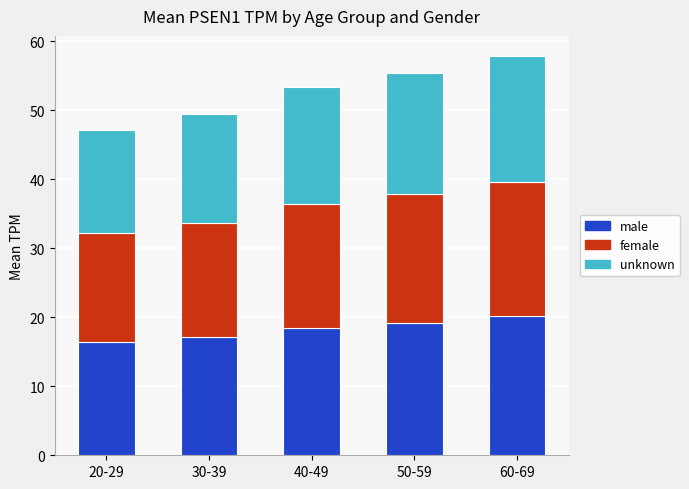

What is the total value across all series at 40-49?

53.3